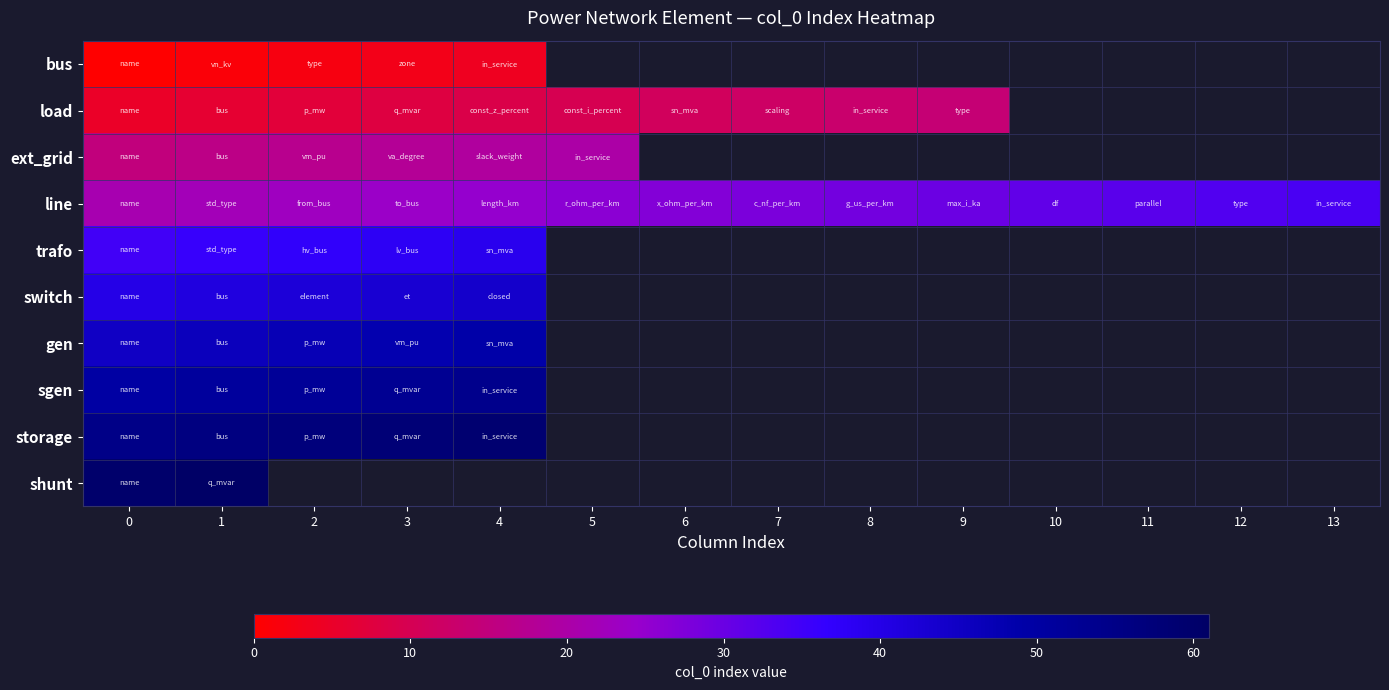

Which series has the largest total across all categories?

line